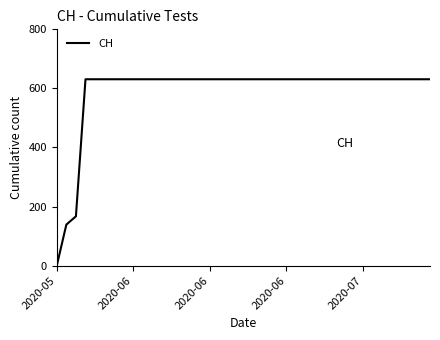

What is the average value?

591